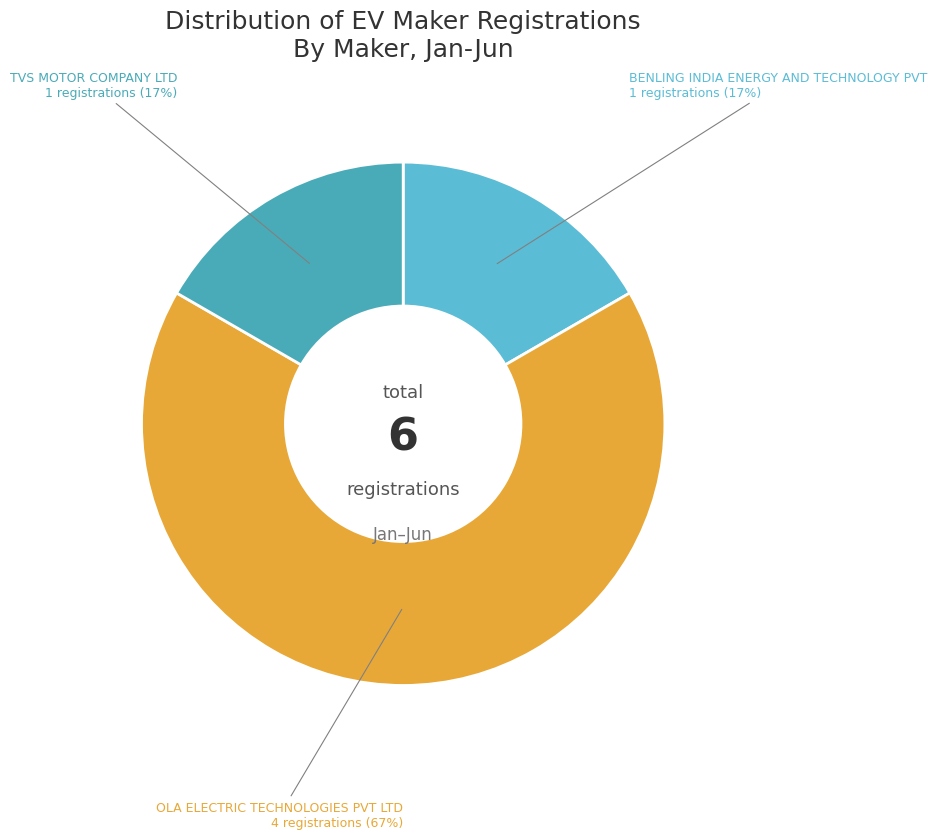

Which slice represents more than half of the pie?

OLA ELECTRIC TECHNOLOGIES PVT LTD